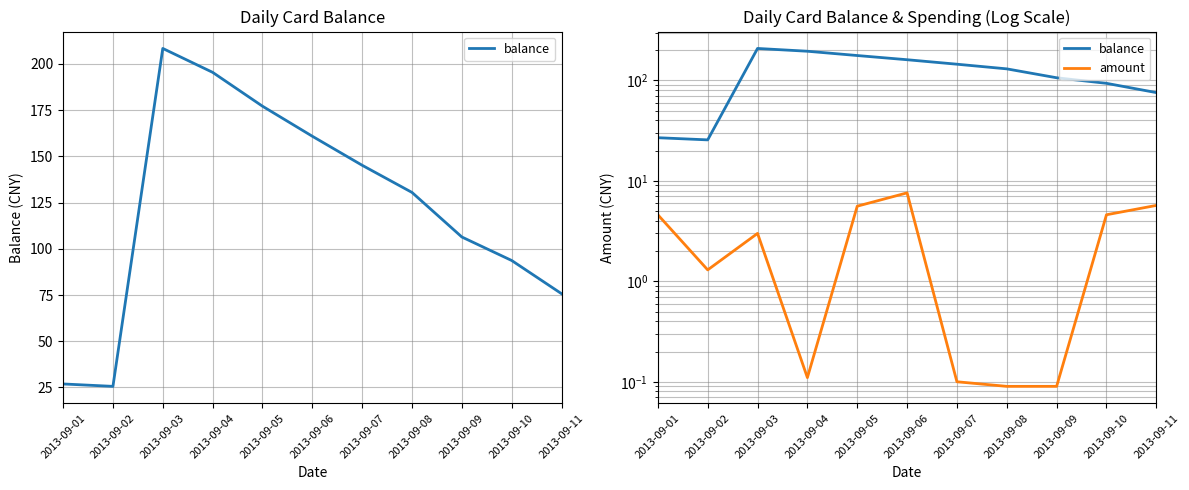

How many distinct data groups are displayed?

2